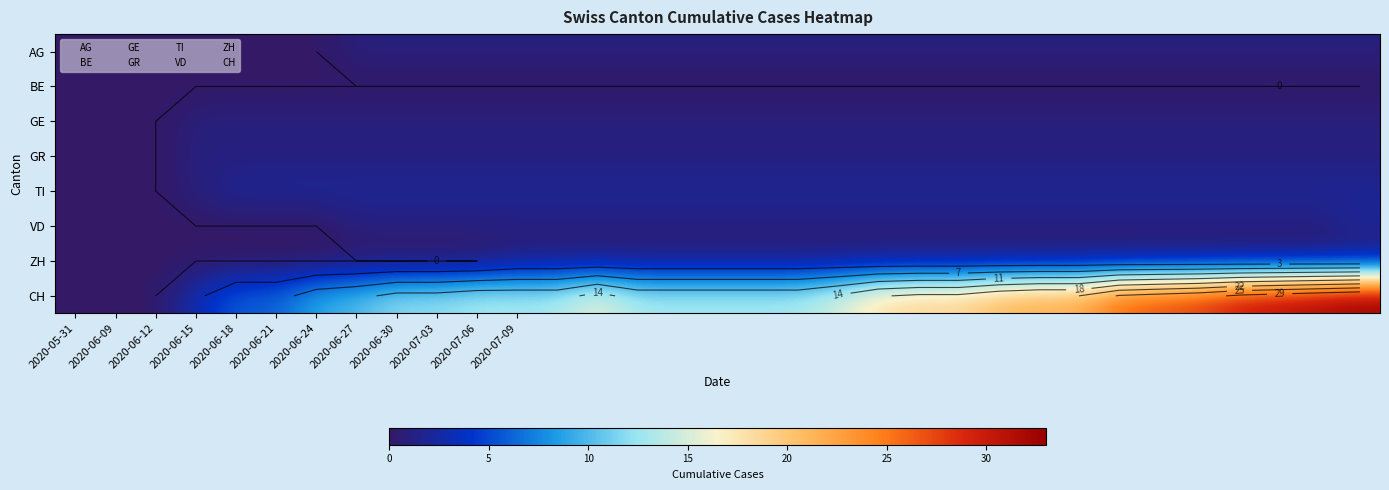

Rank the series by their maximum value, from highest to lowest.

CH, TI, VD, AG, GE, GR, ZH, BE